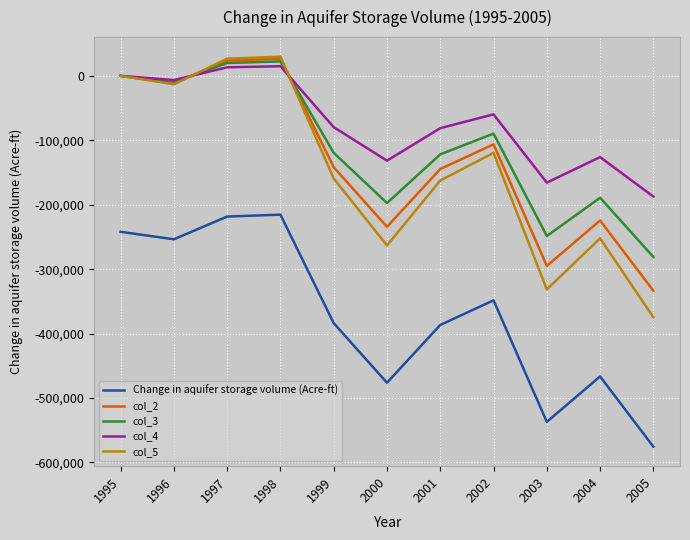

How many values in the col_5 series exceed -159245?

5